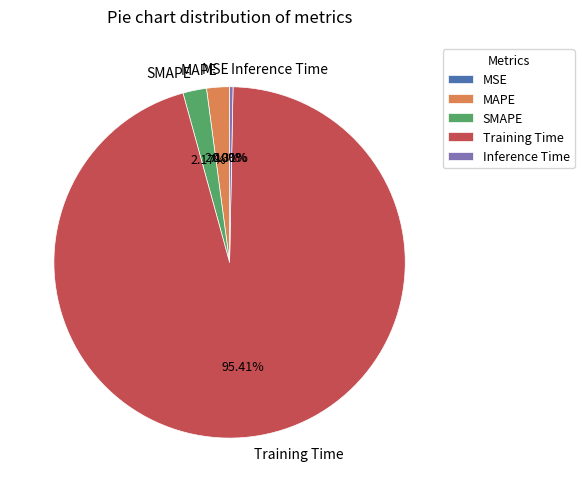

Which category has the biggest portion of the pie?

Training Time